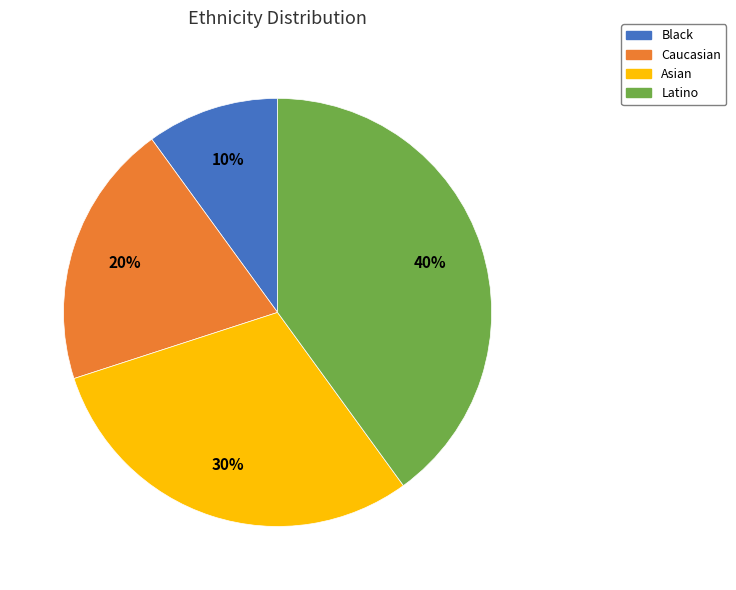

Is there a majority slice in this chart?

No